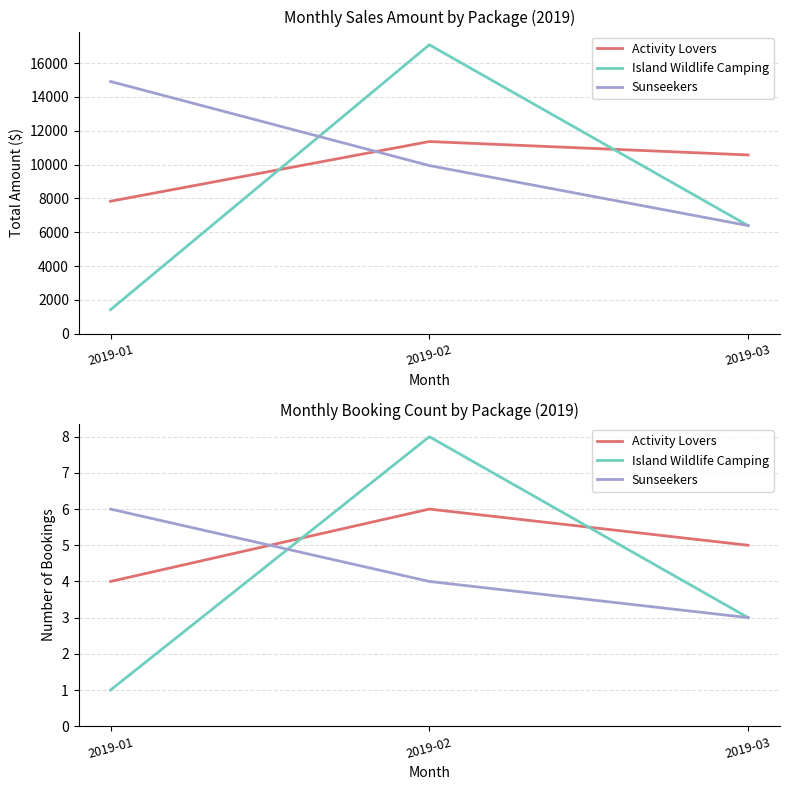

What value does the Island Wildlife Camping series have at 2019-03?

3